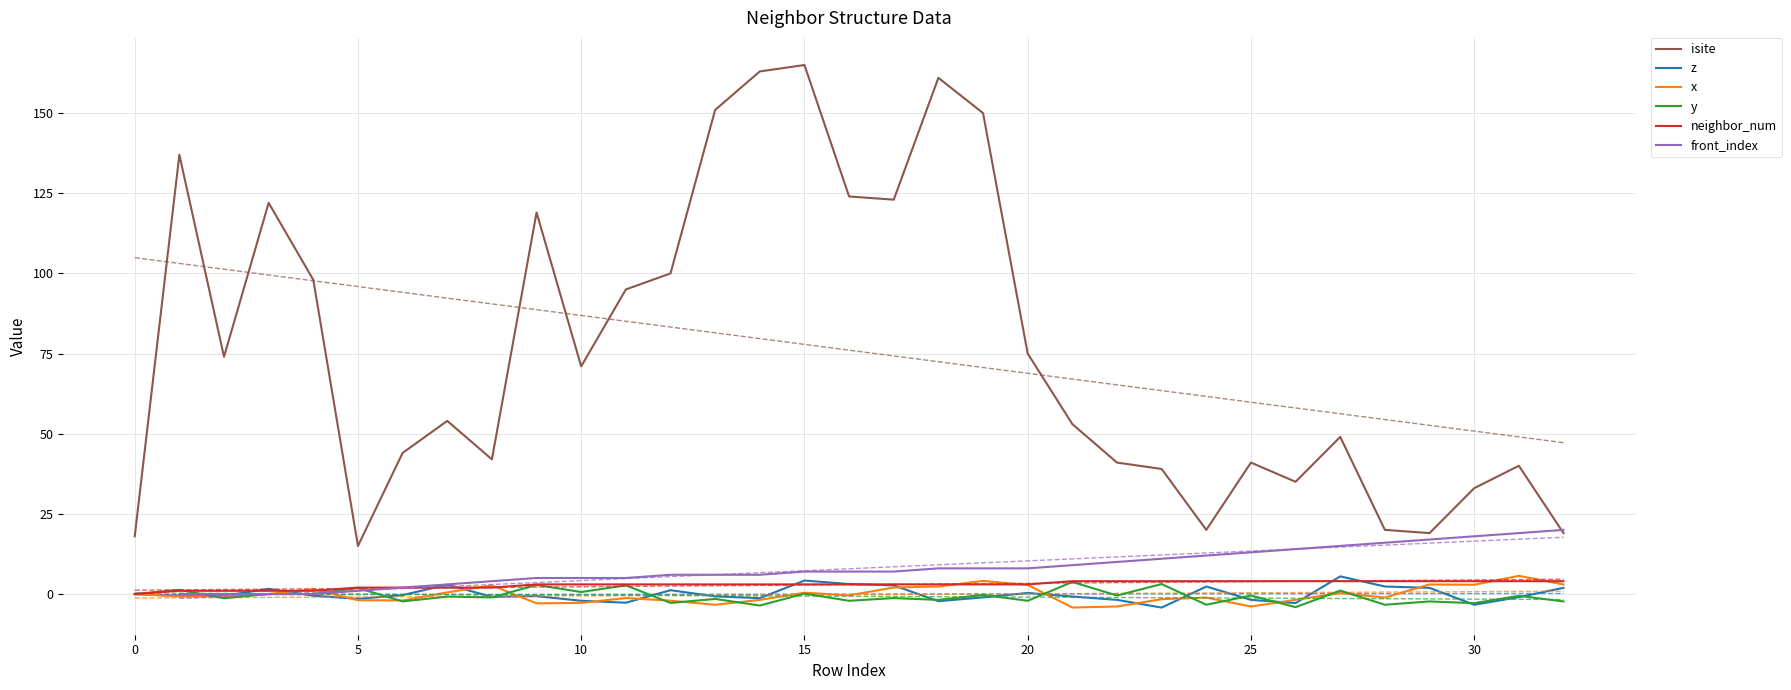

In y, how many points are higher than both neighbors (excluding endpoints)?

15